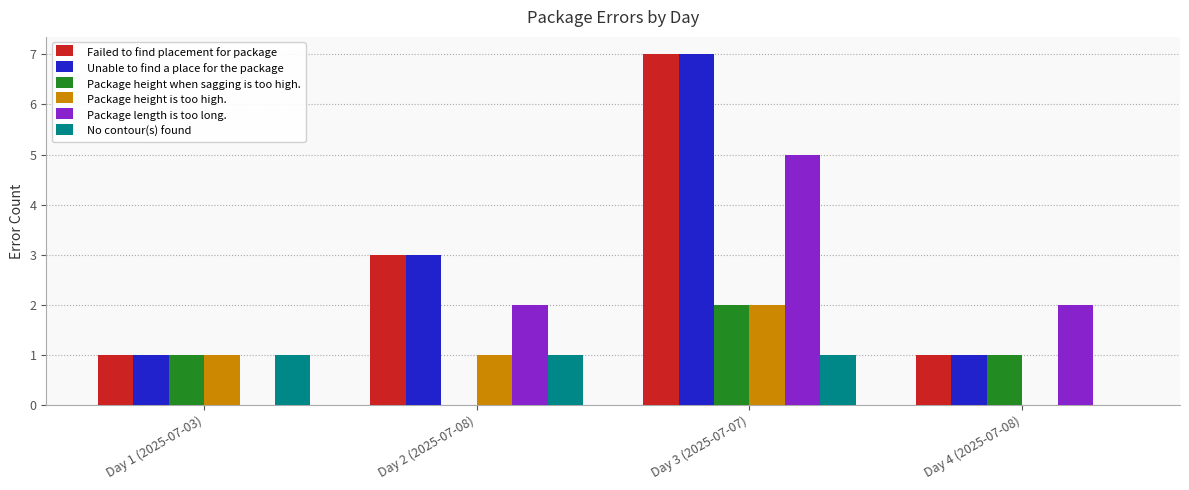

Which category has the highest value in the Package height when sagging is too high. series?

Day 3 (2025-07-07)